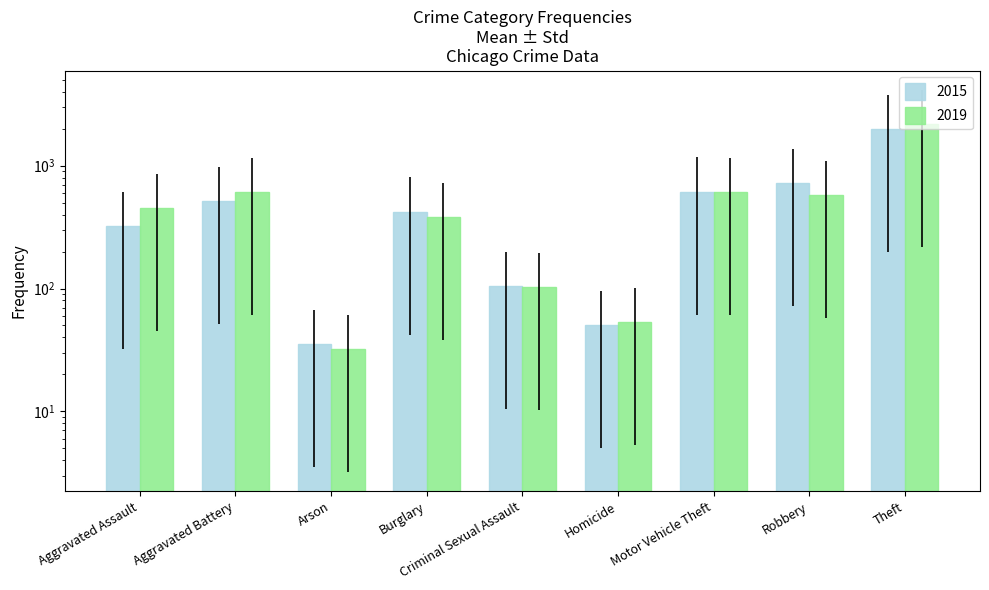

At how many categories does at least one series exceed 1570?

1